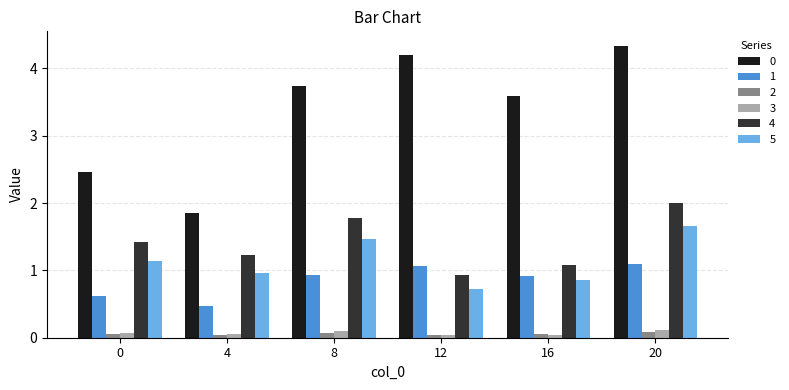

At how many categories does at least one series exceed 2?

5